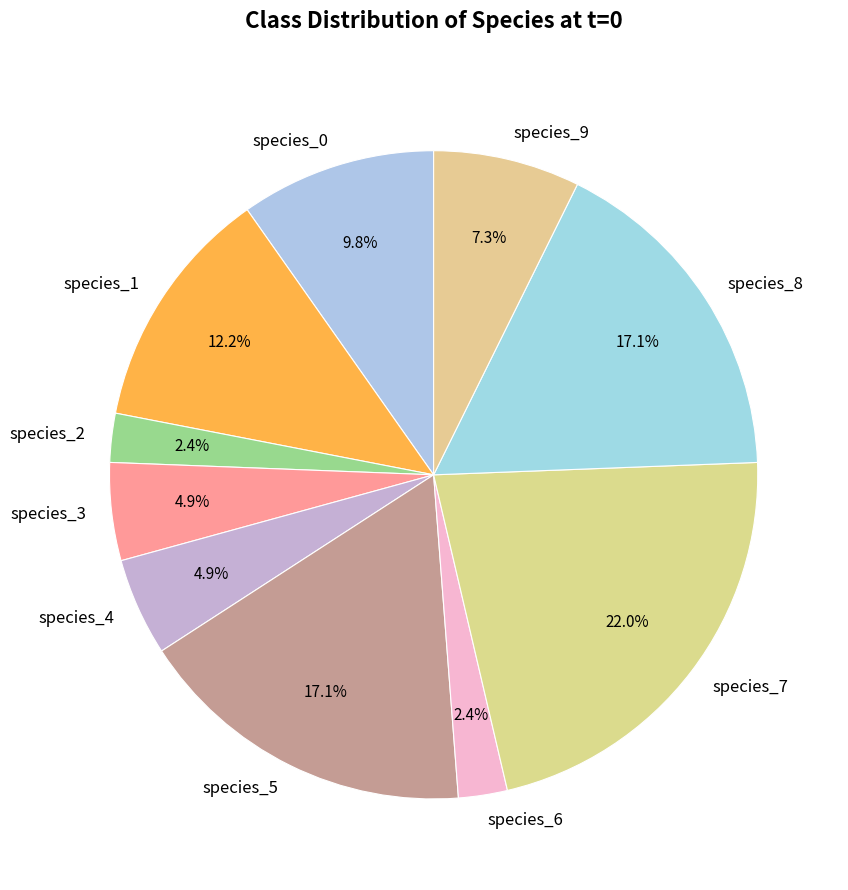

To the nearest percent, what portion does species_3 represent?

5%